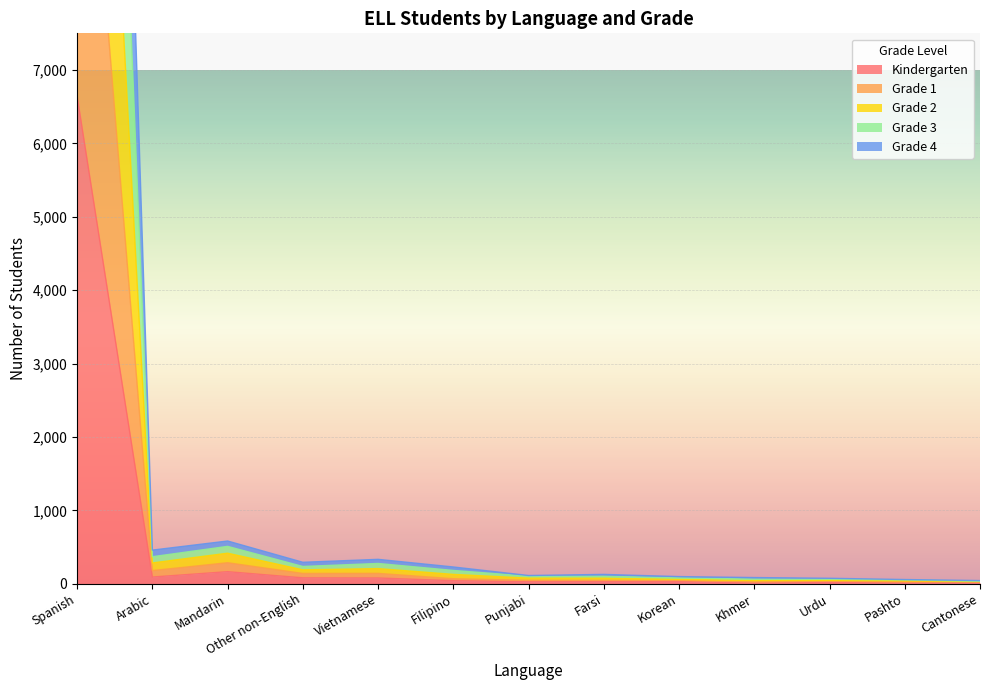

True or false: Kindergarten and Grade 4 cross at least once.

False